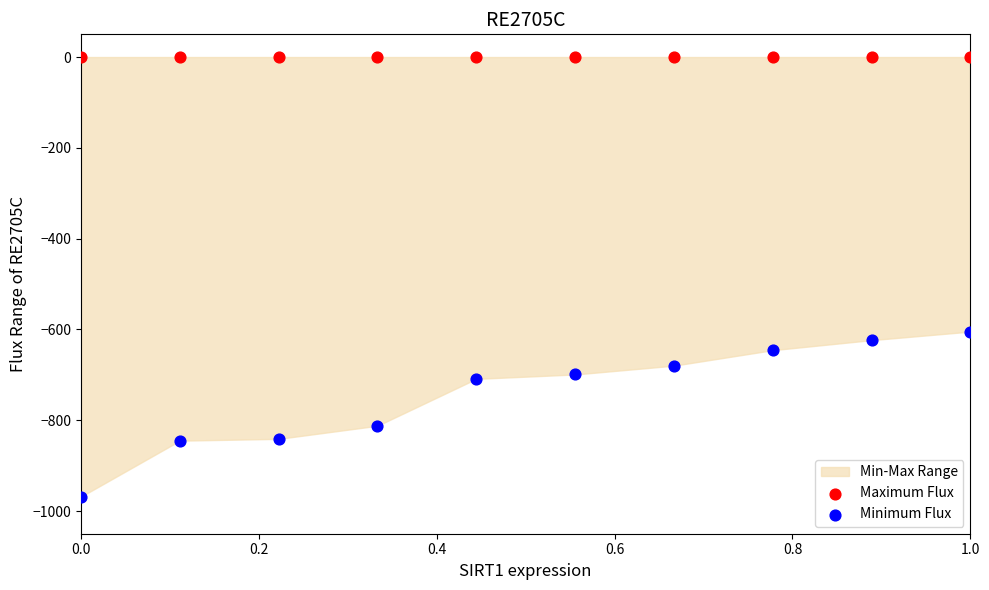

Which series reaches the maximum Y coordinate?

Maximum Flux